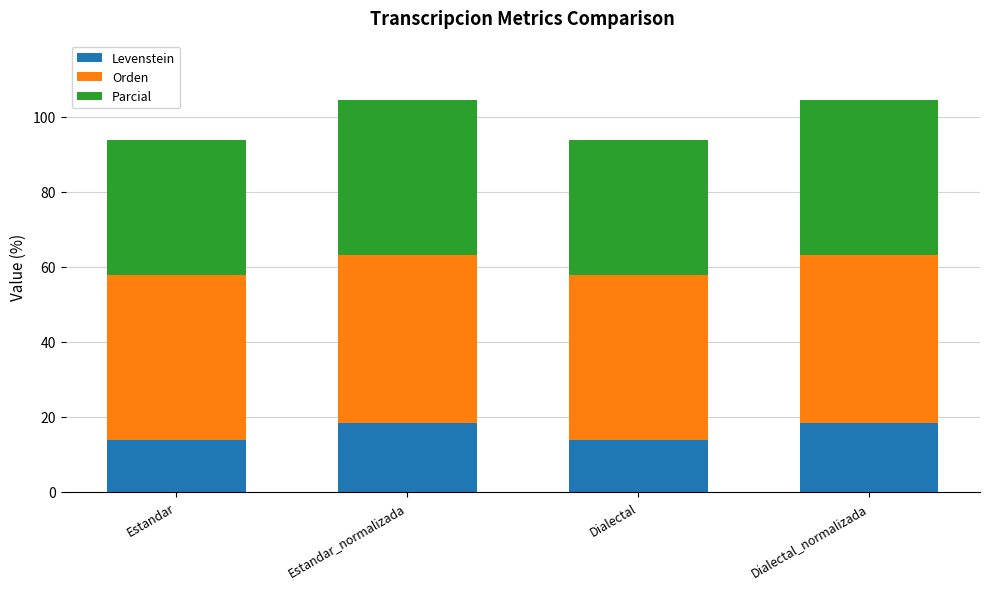

What is the total value across all series at Estandar_normalizada?

104.6